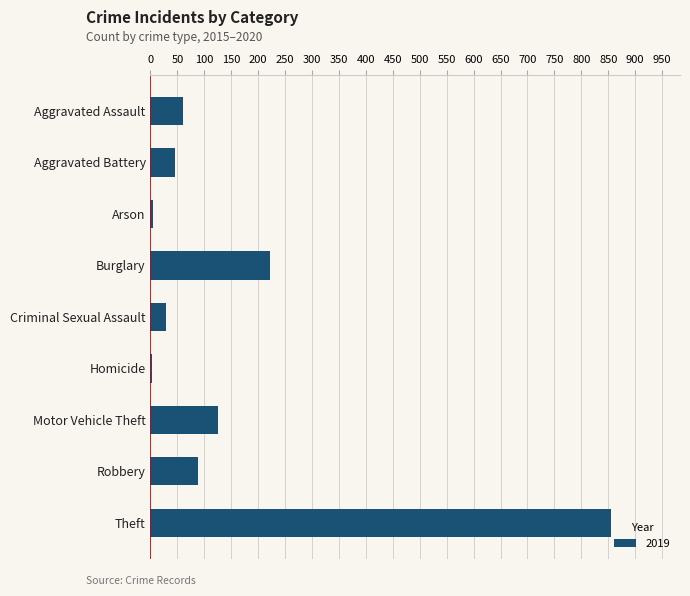

What value does the data have at Robbery, to the nearest 100?

100